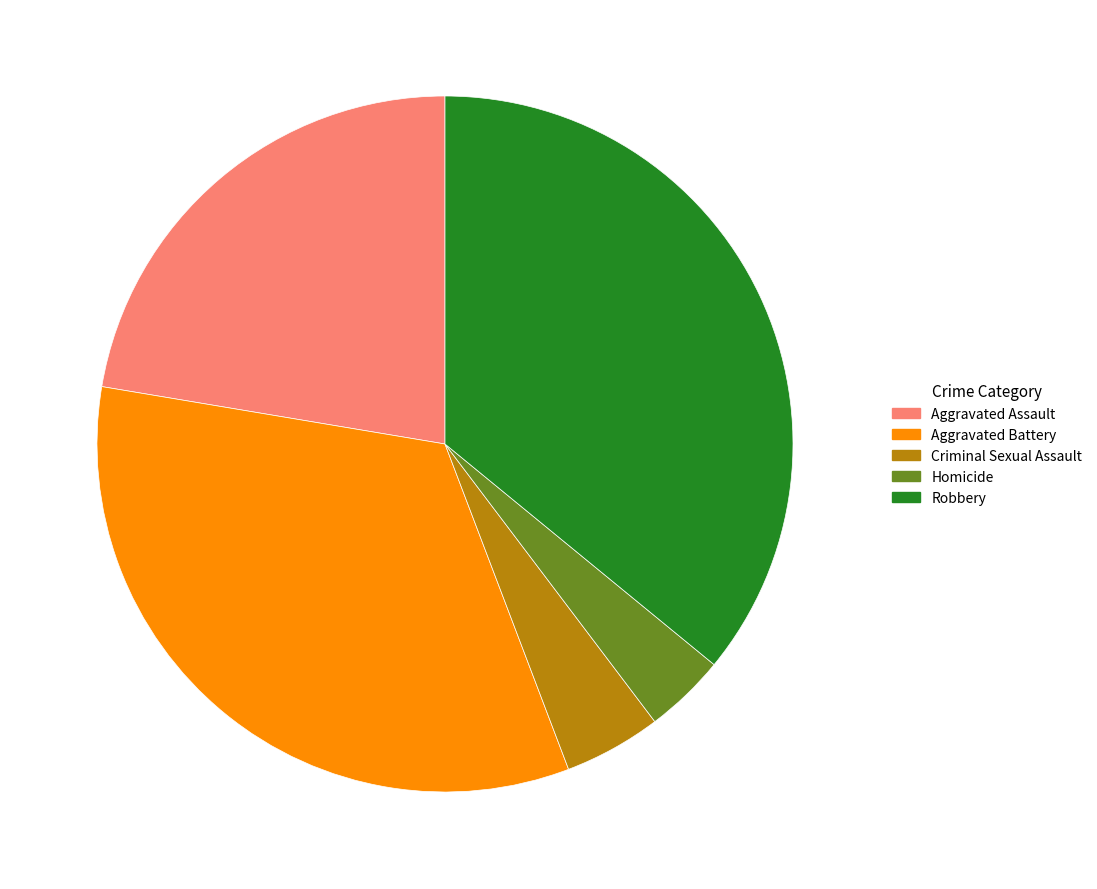

True or false: Aggravated Assault accounts for 22% of the total.

True